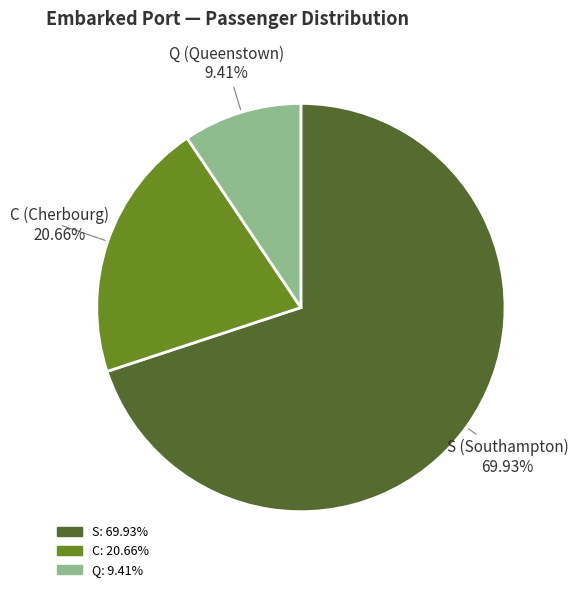

What is the majority slice?

S